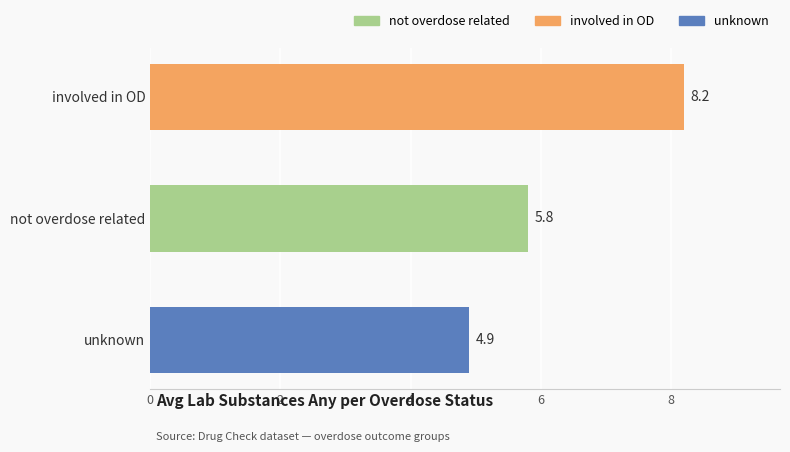

Which has a higher value, not overdose related or involved in OD?

involved in OD